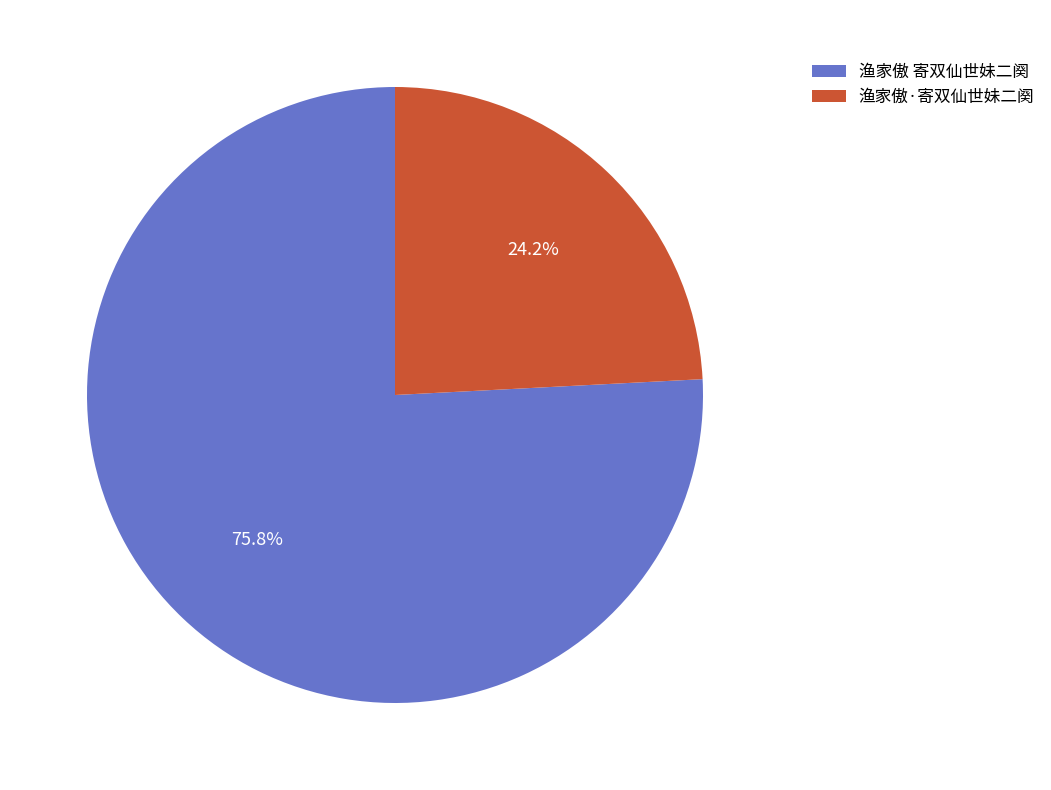

The 渔家傲 寄双仙世妹二阕 slice represents 65% of the pie. True or false?

False